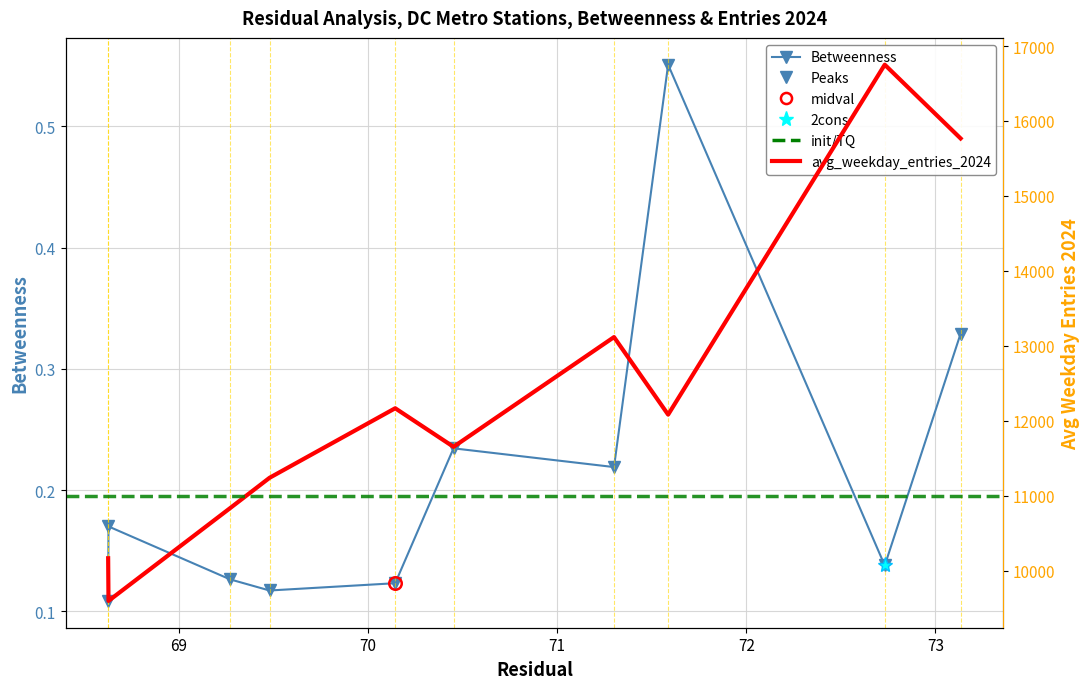

The value of avg_weekday_entries_2024 at 73.1334767587538 is 15767.2. True or false?

True